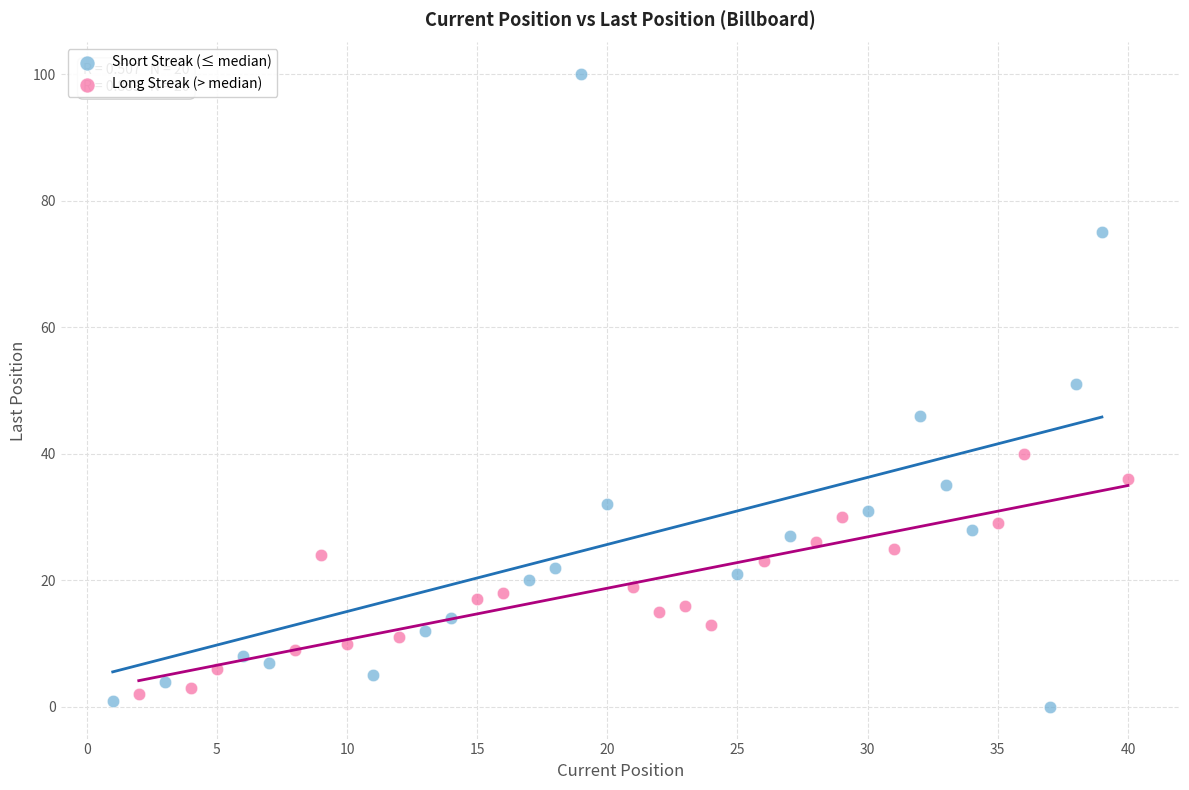

Which series reaches the minimum Y coordinate?

Short Streak (≤ median)